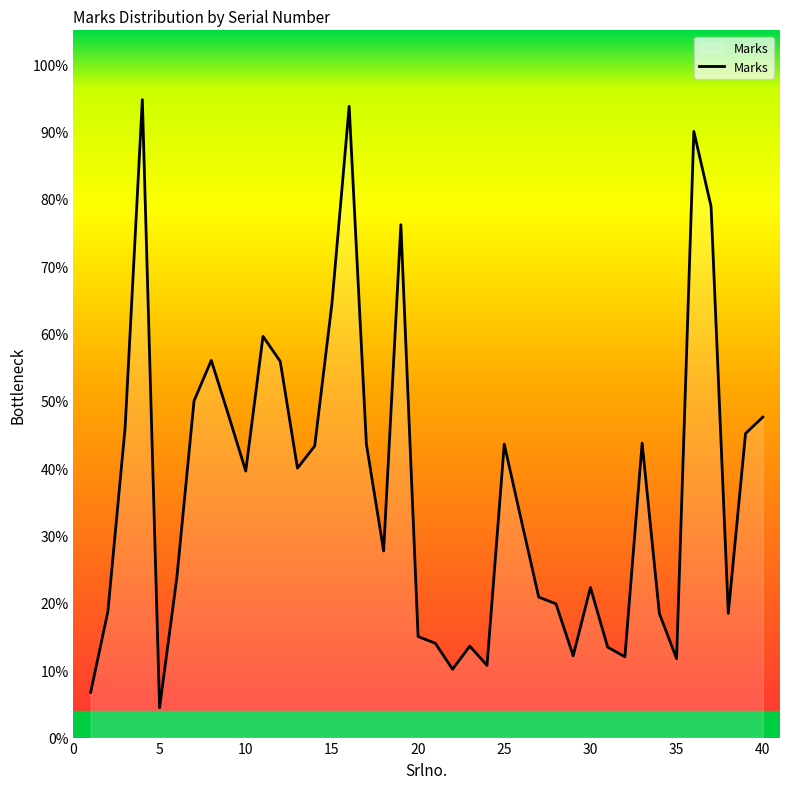

What is the difference between the maximum and minimum values?

90.3